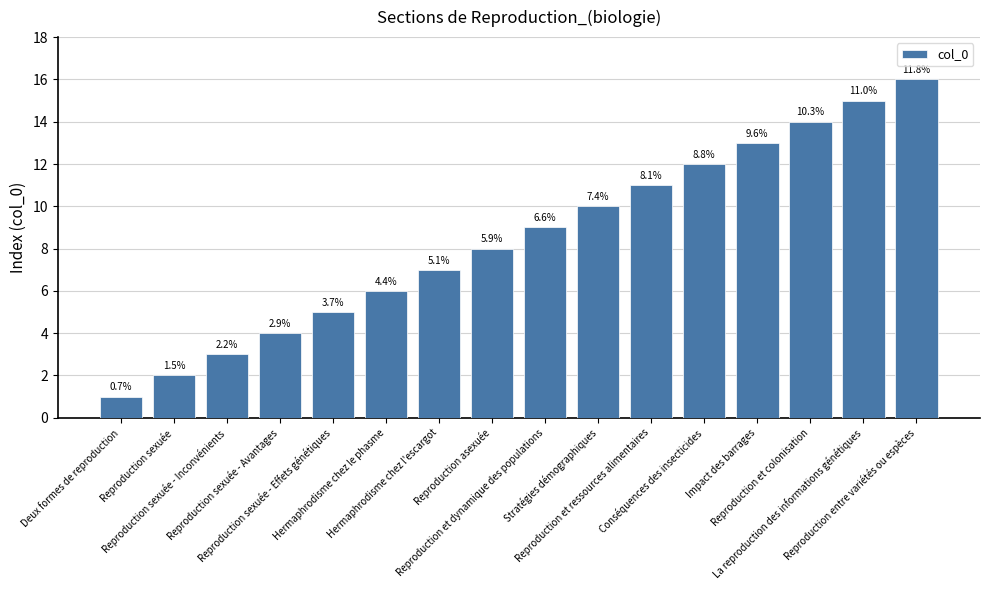

What position from the right is Reproduction sexuée - Avantages?

13